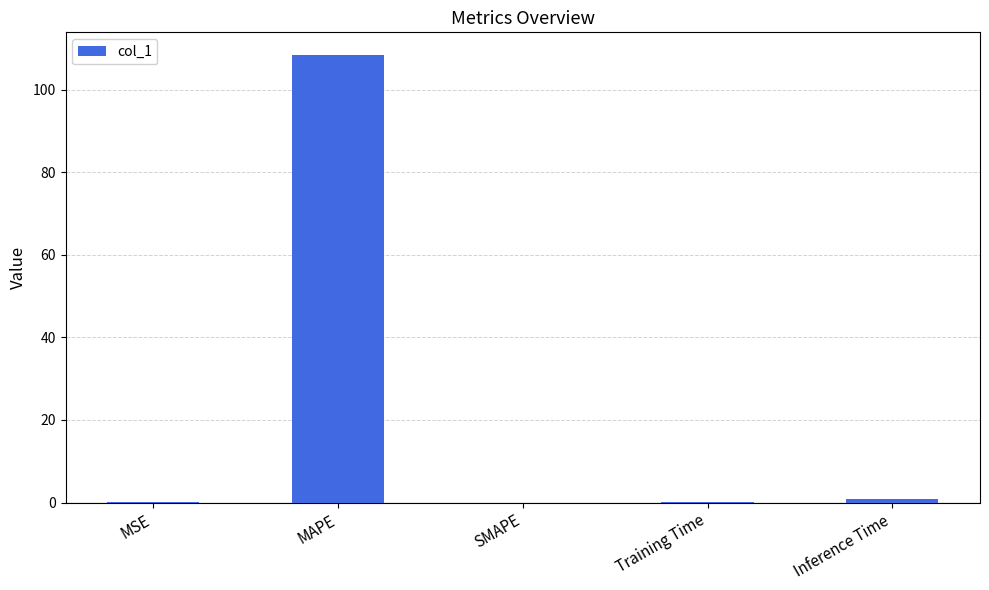

Are the bars horizontal?

No